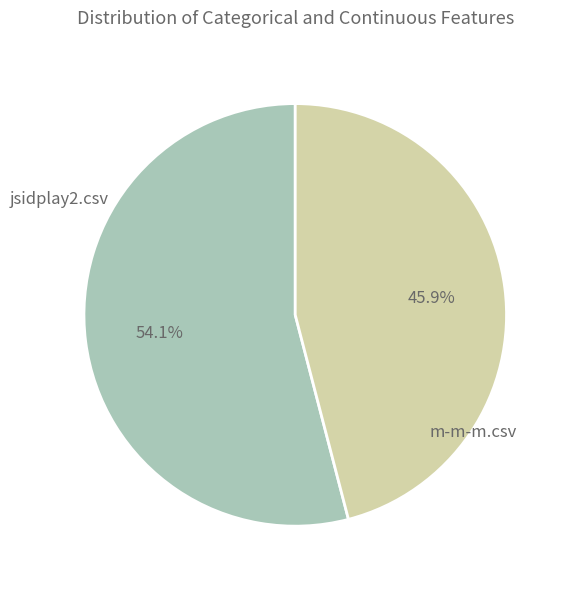

Is there a majority slice in this chart?

Yes